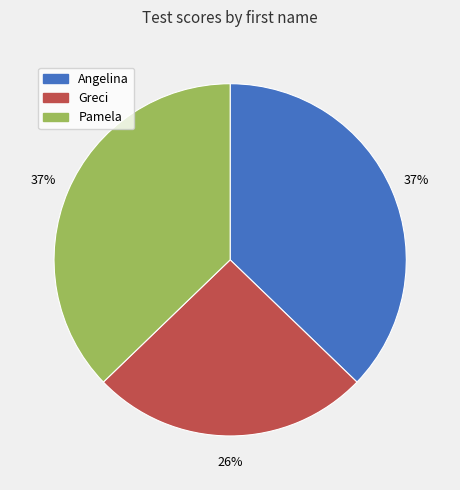

How many slices are in this pie chart?

3